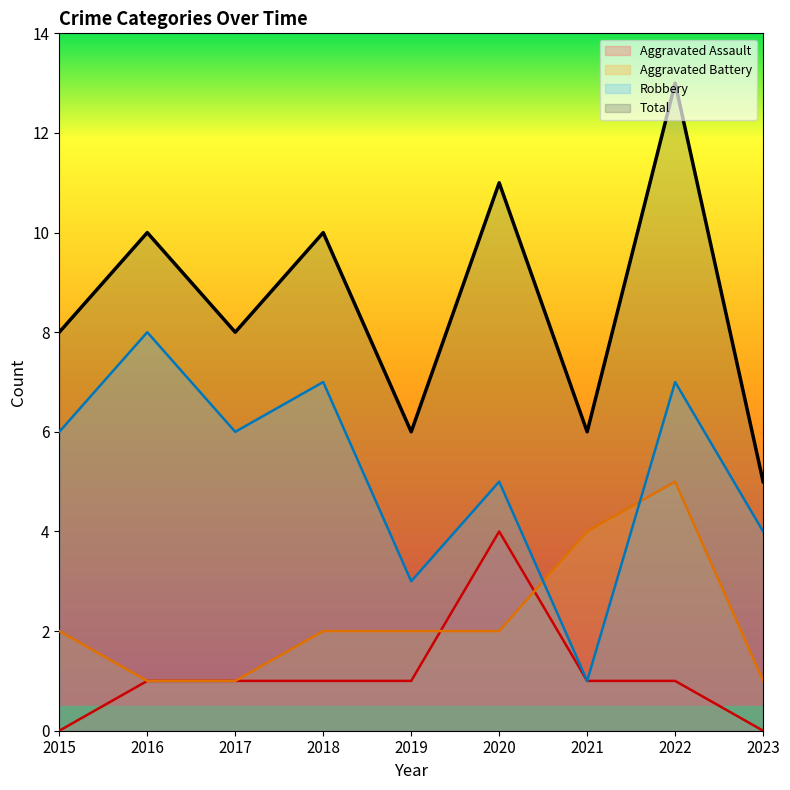

Is it true that Aggravated Assault equals 1 at 2017?

True